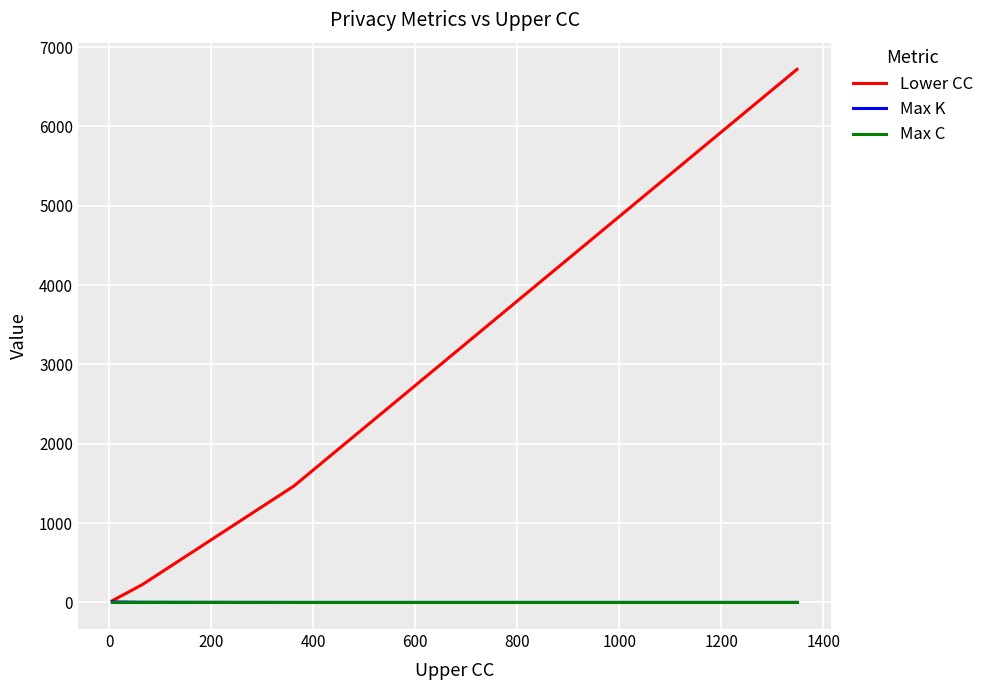

Which series has the widest spread of values?

Lower CC